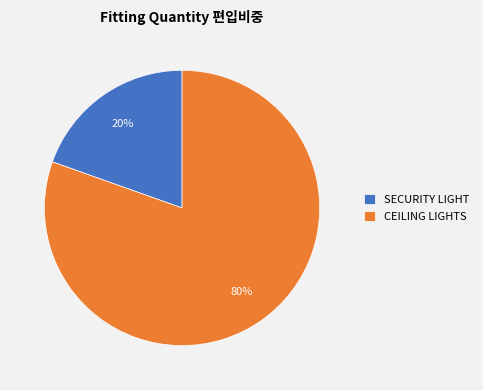

Combined, do SECURITY LIGHT and CEILING LIGHTS account for over 50%?

Yes